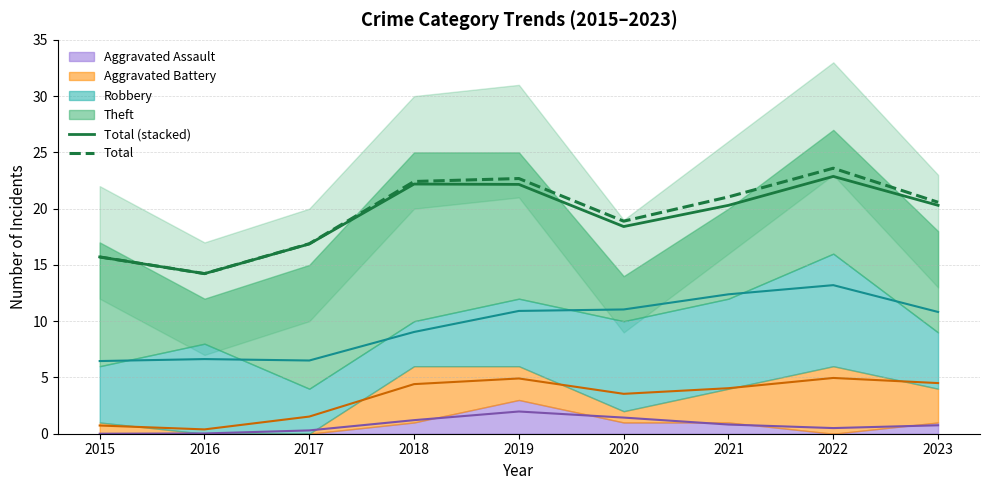

Between 2016 and 2022, which series saw the biggest shift?

Total